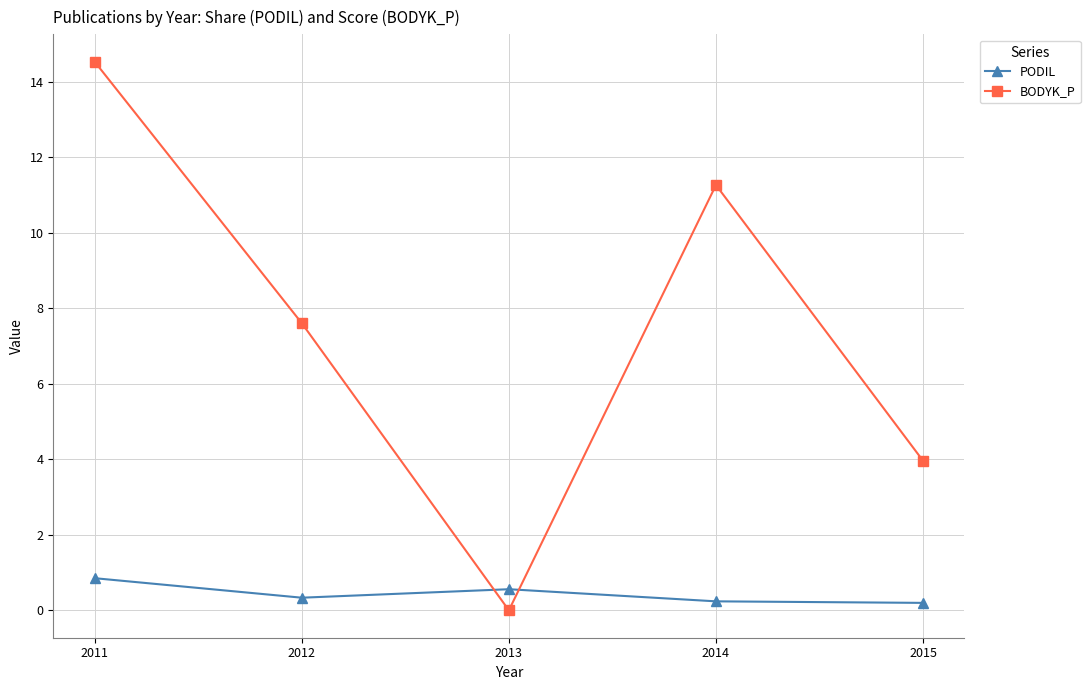

True or false: BODYK_P and PODIL cross at least once.

True